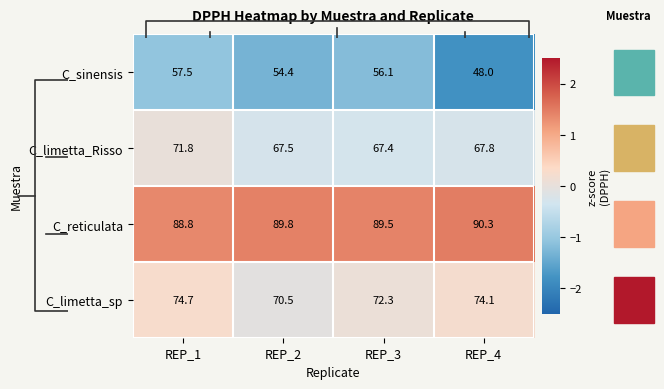

Between REP_3 and REP_2, which is larger?

REP_3